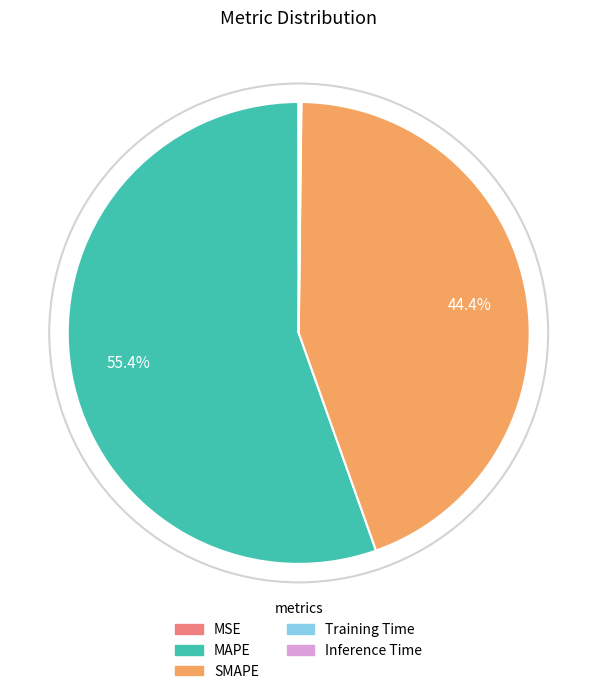

What is the largest slice in the pie chart?

MAPE